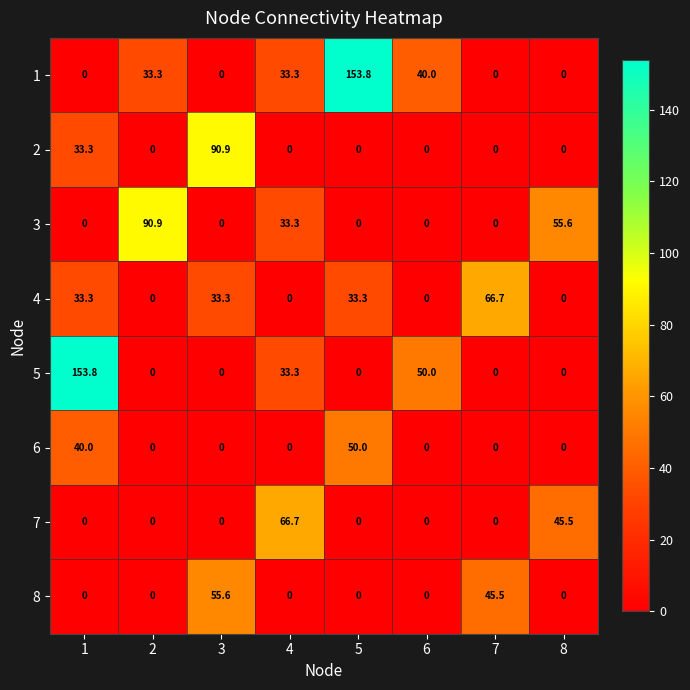

What is the total value across all series at 5?

237.1